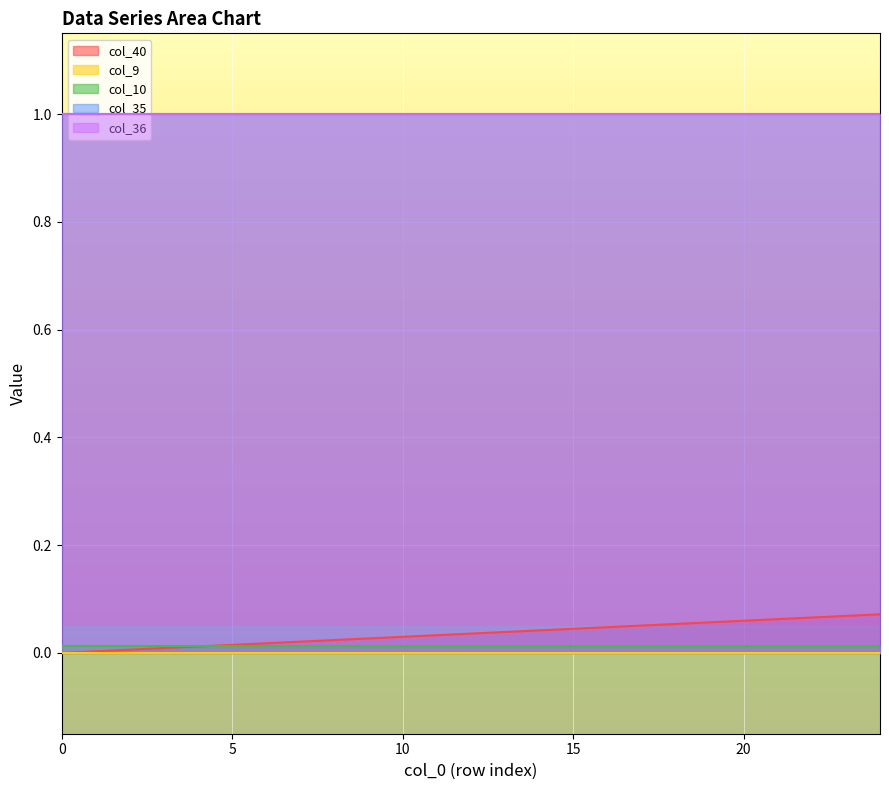

At 1, list the series in order from smallest to largest.

col_9, col_40, col_10, col_35, col_36